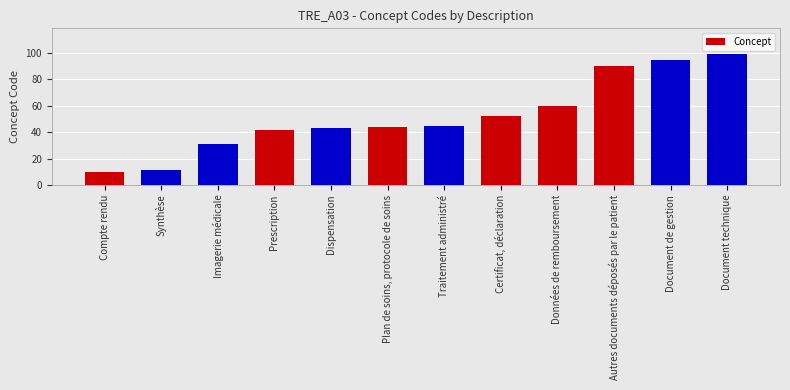

What is the value of the 9th bar from the left?

60